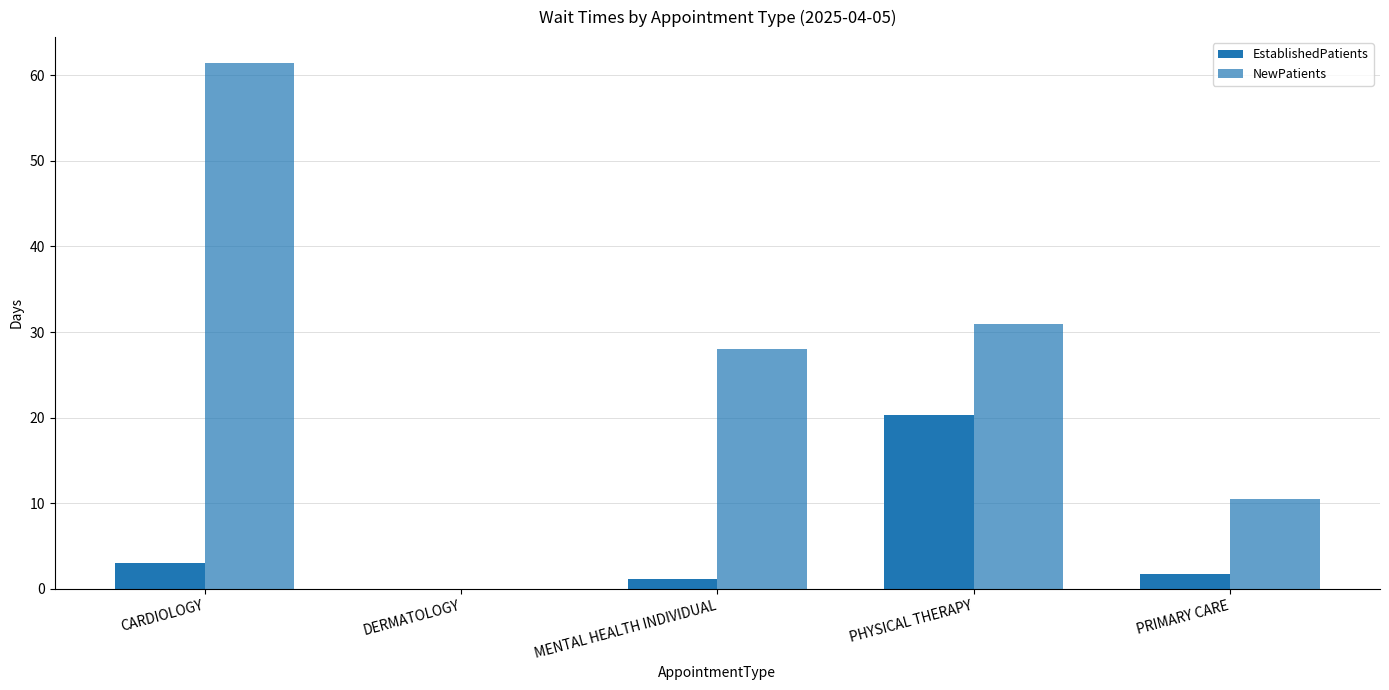

Does the chart contain stacked bars?

No